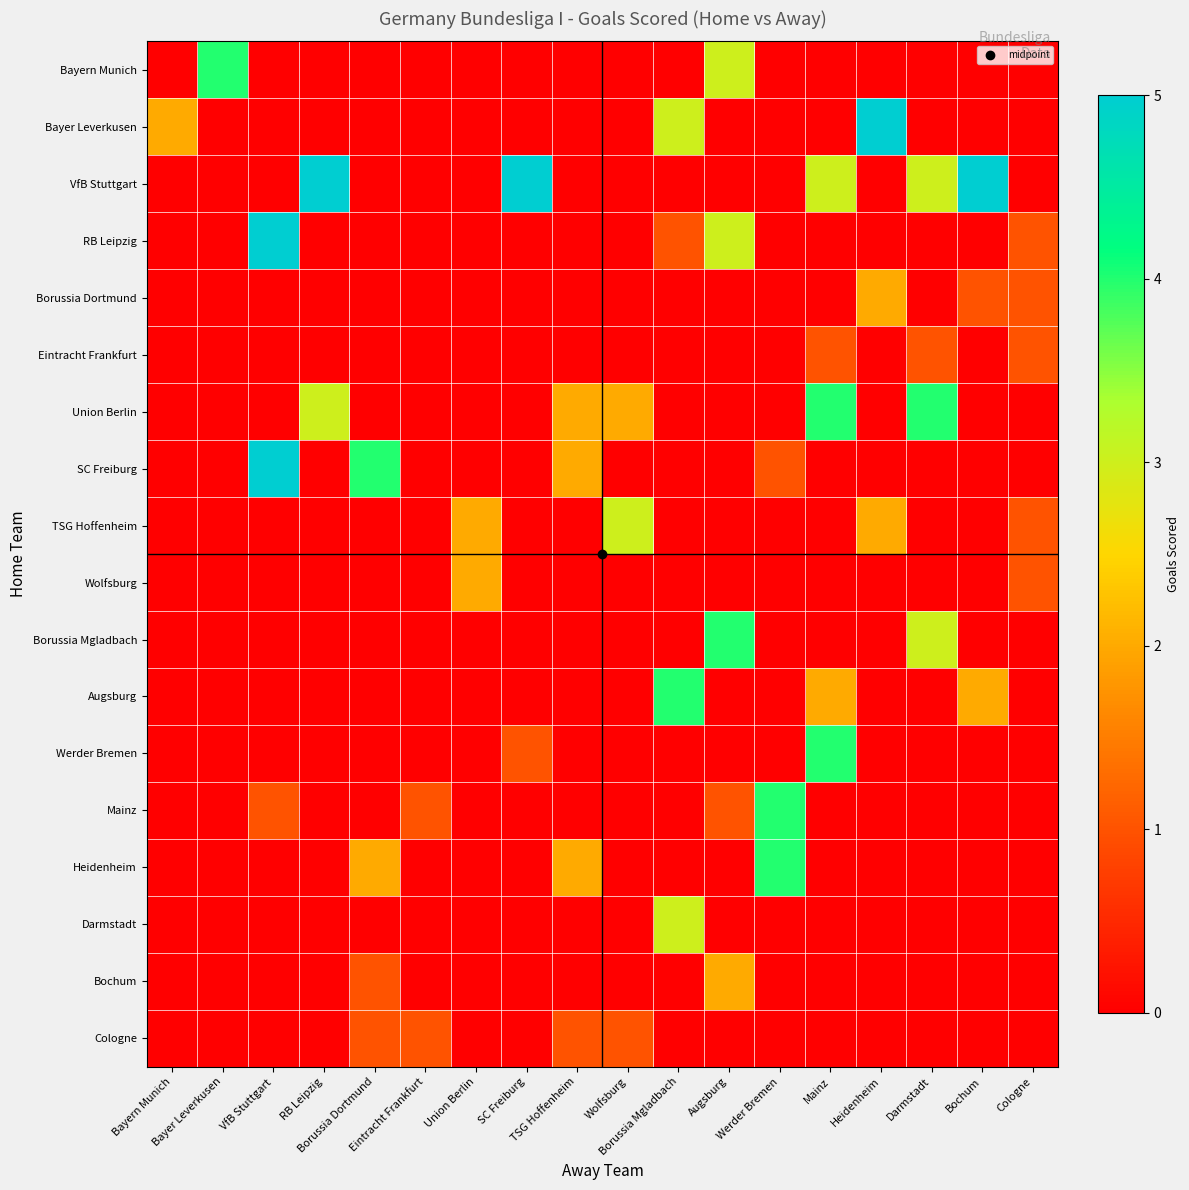

How many categories are shown in the chart?

18